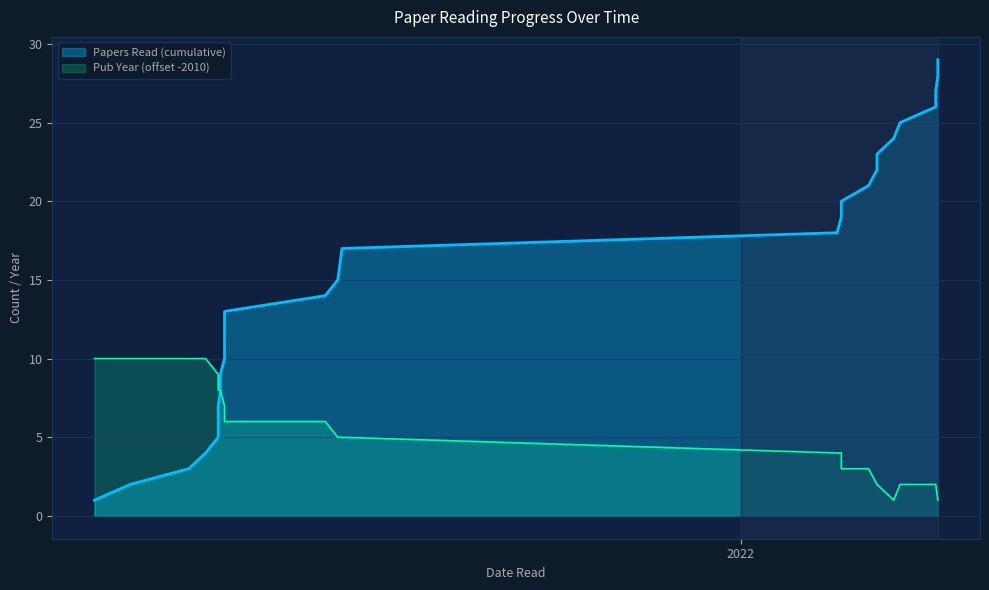

List the series in order of their peak value, lowest first.

Pub Year, Papers Read (cumulative)